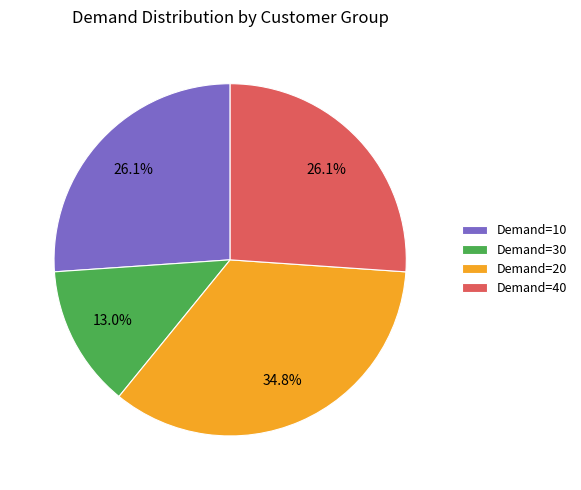

What is the smallest slice in the pie chart?

Demand=30